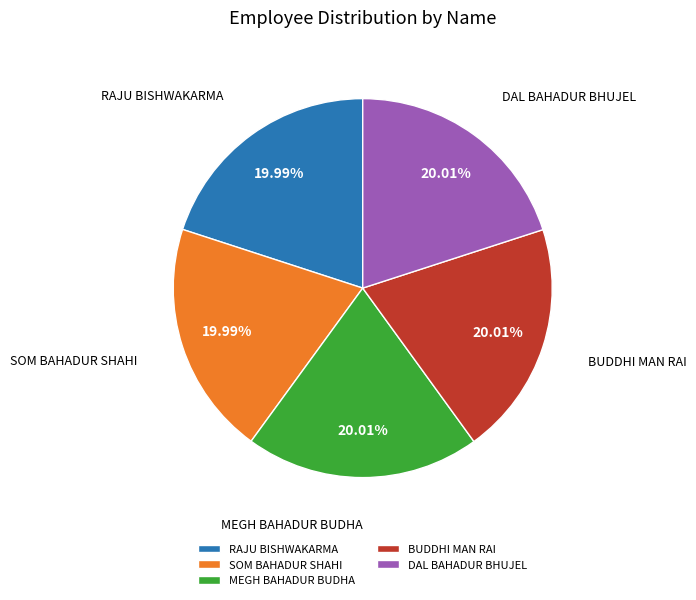

Do MEGH BAHADUR BUDHA and BUDDHI MAN RAI together represent more than half of the pie?

No